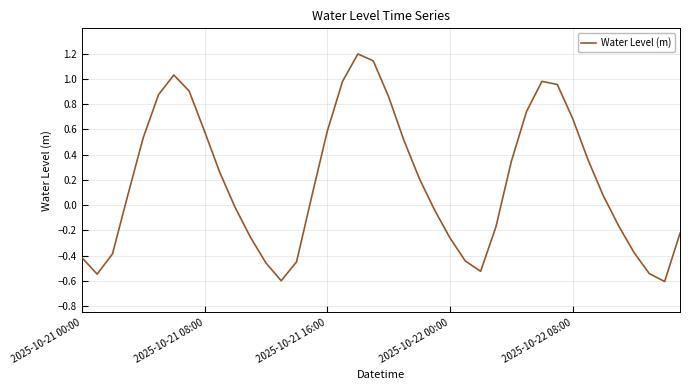

What is the difference between the maximum and minimum values?

1.8